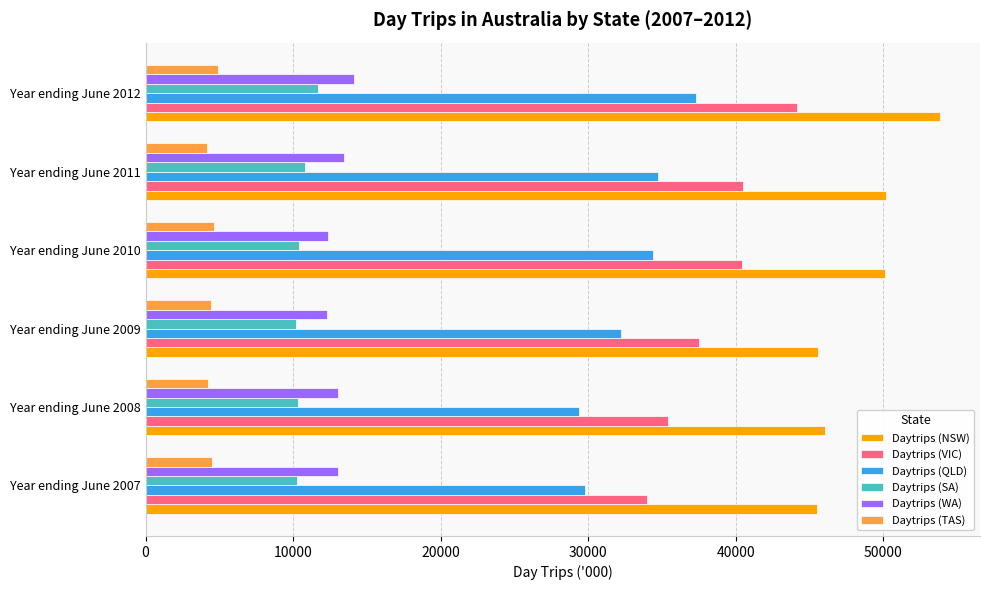

What is the difference between the highest and lowest values at Year ending June 2012?

48966.6